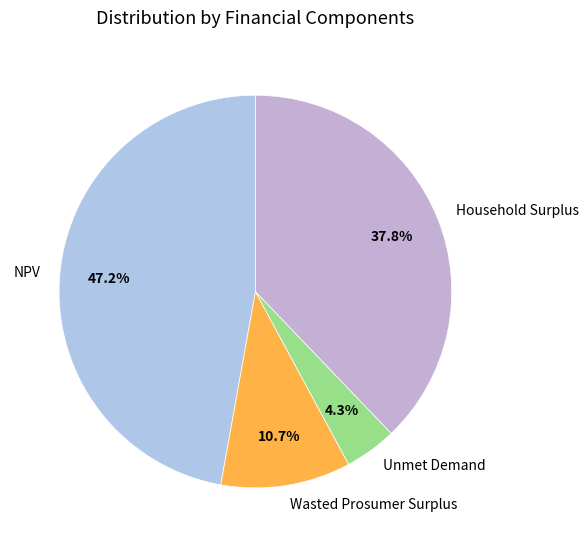

Rank the categories by value from highest to lowest.

NPV, Household Surplus, Wasted Prosumer Surplus, Unmet Demand